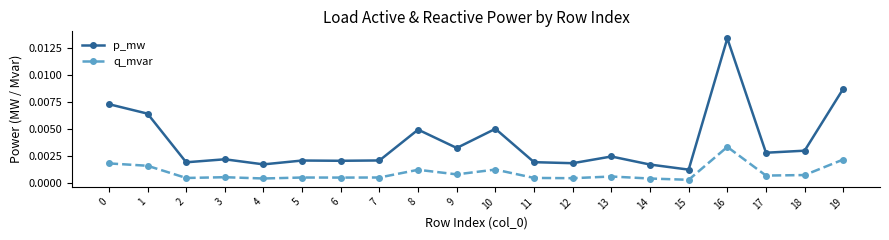

True or false: q_mvar and p_mw intersect in this chart.

False